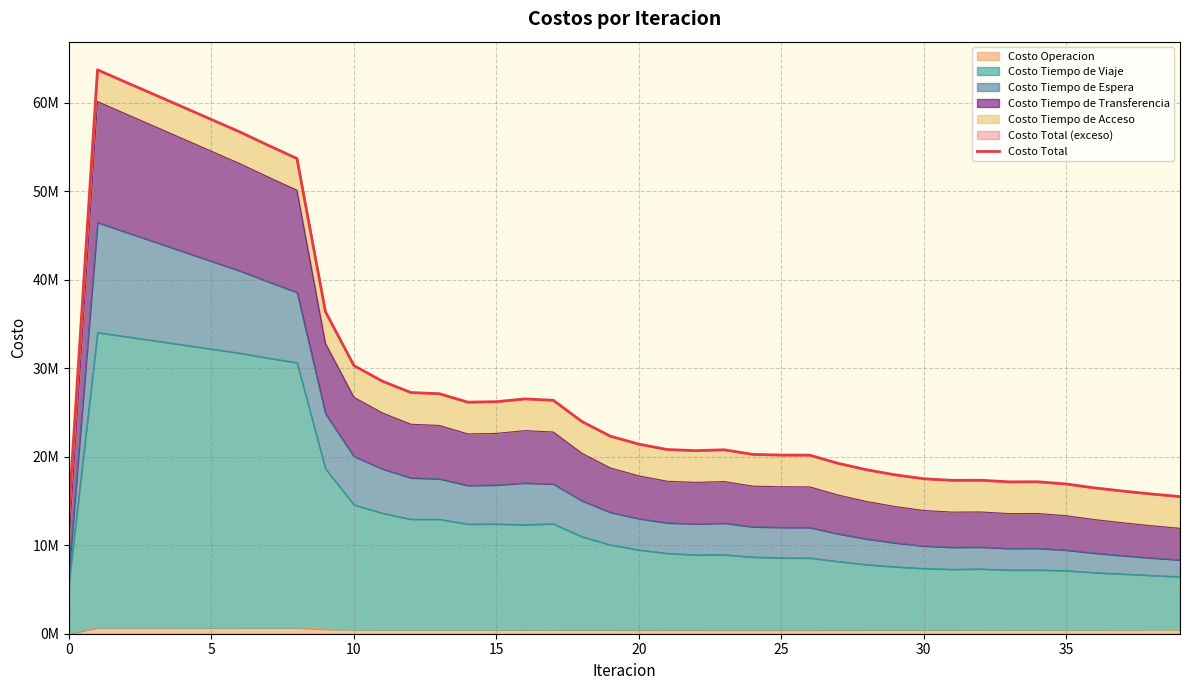

The value at 11 is 47692472.5. True or false?

False